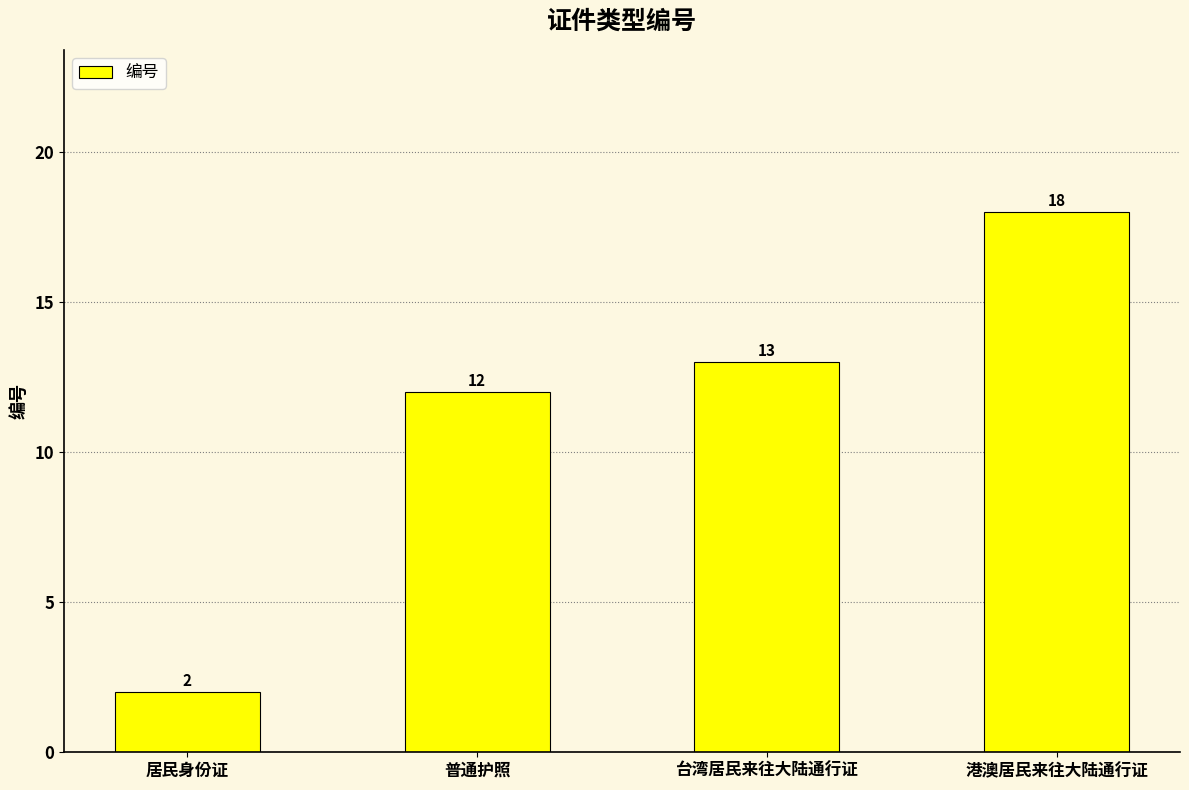

What value does the data have at 普通护照, to the nearest 5?

10